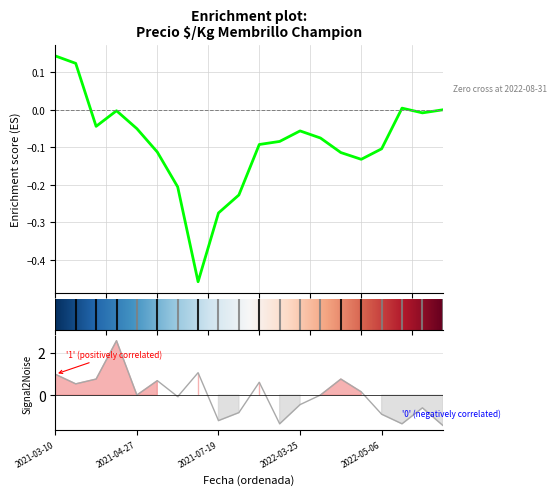

List the labels in order of value, largest first.

2021-04-20, 2021-07-13, 2021-03-10, 2021-04-09, 2022-04-21, 2021-05-13, 2022-03-08, 2021-03-22, 2022-04-22, 2021-04-27, 2022-04-19, 2021-05-18, 2022-03-25, 2022-07-11, 2021-09-07, 2022-05-06, 2021-07-19, 2022-03-14, 2022-06-13, 2022-08-31